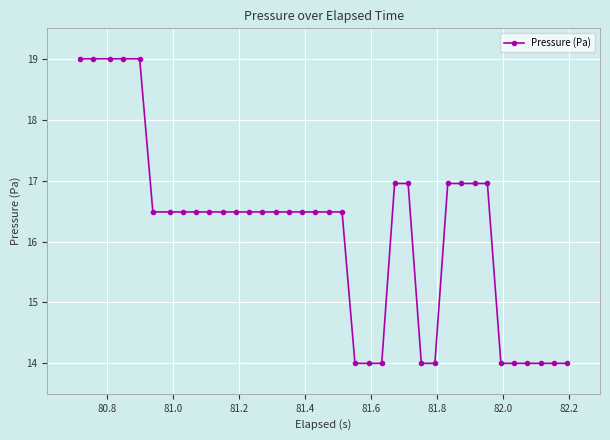

What is the difference between the maximum and minimum values?

5.0